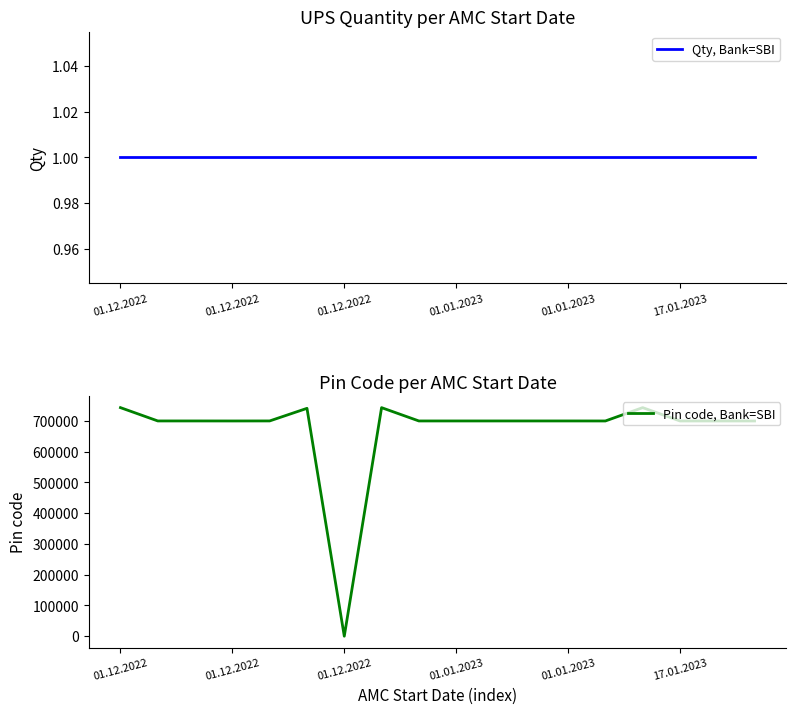

At how many categories does at least one series exceed 421674?

17